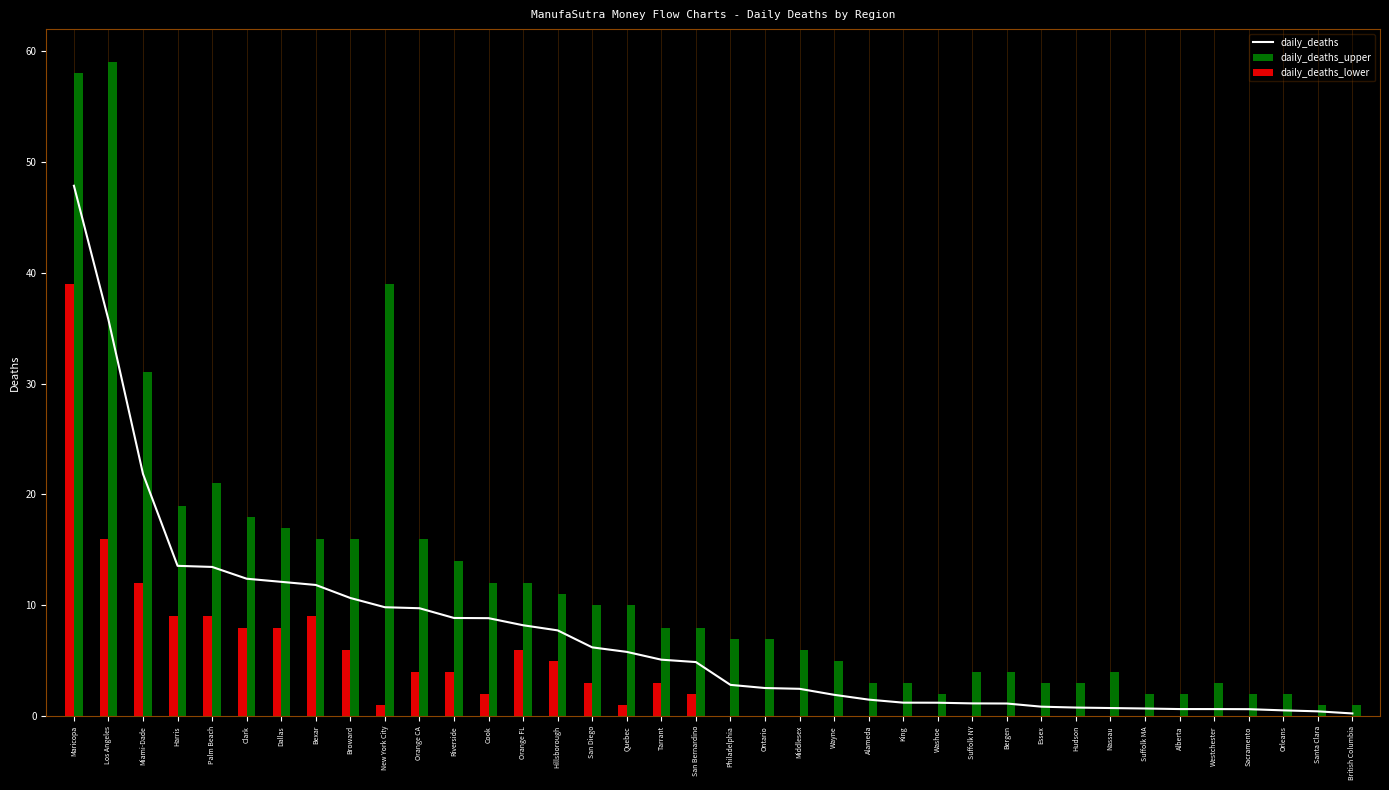

Reading left to right, extract all data points from this chart.

daily_deaths: 47.8	35.7	21.8	13.6	13.5	12.4	12.1	11.8	10.7	9.8	9.7	8.9	8.8	8.2	7.7	6.2	5.8	5.1	4.9	2.8	2.5	2.5	1.9	1.5	1.2	1.2	1.2	1.2	0.9	0.8	0.7	0.7	0.7	0.6	0.6	0.5	0.4	0.3
daily_deaths_upper: 58.0	59.0	31.0	19.0	21.0	18.0	17.0	16.0	16.0	39.0	16.0	14.0	12.0	12.0	11.0	10.0	10.0	8.0	8.0	7.0	7.0	6.0	5.0	3.0	3.0	2.0	4.0	4.0	3.0	3.0	4.0	2.0	2.0	3.0	2.0	2.0	1.0	1.0
daily_deaths_lower: 39.0	16.0	12.0	9.0	9.0	8.0	8.0	9.0	6.0	1.0	4.0	4.0	2.0	6.0	5.0	3.0	1.0	3.0	2.0	0.0	0.0	0.0	0.0	0.0	0.0	0.0	0.0	0.0	0.0	0.0	0.0	0.0	0.0	0.0	0.0	0.0	0.0	0.0